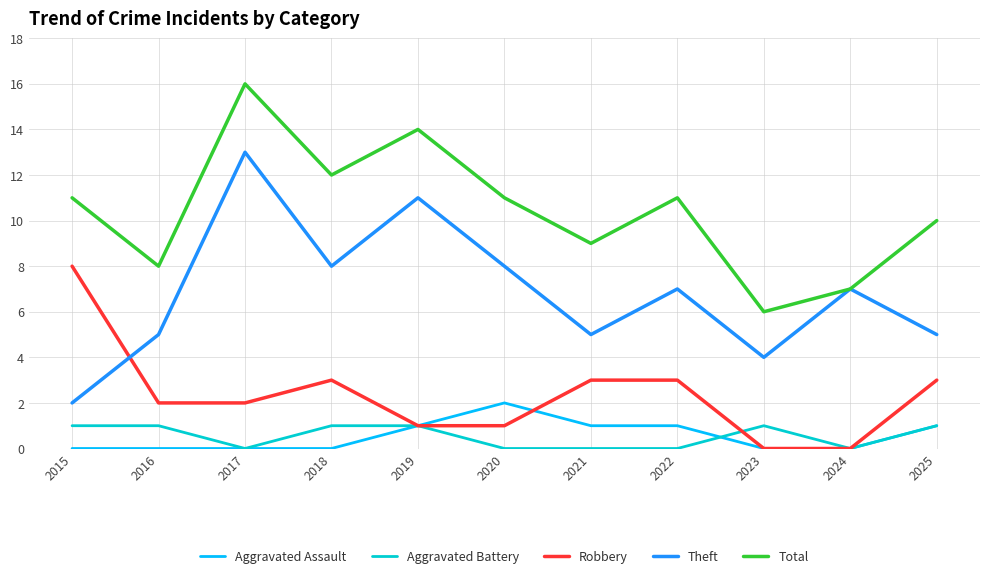

Is it true that Aggravated Assault equals 0 at 2020?

False